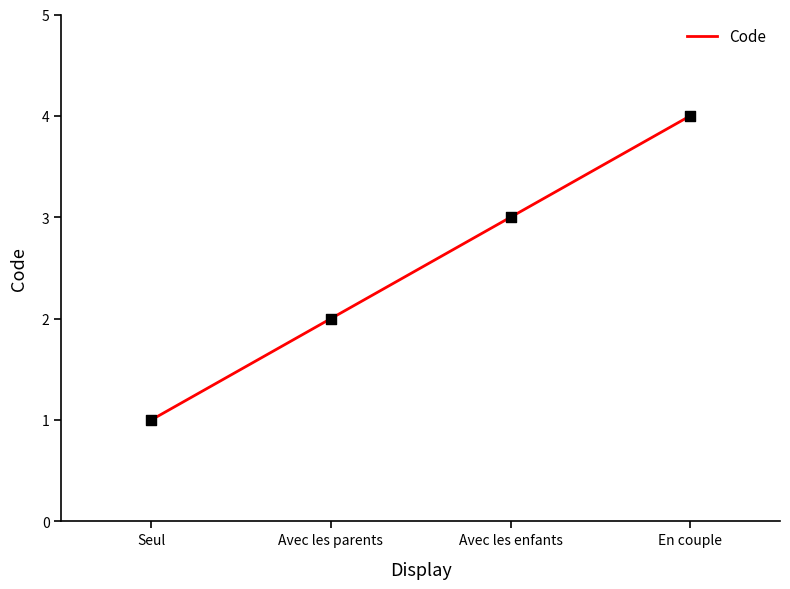

Approximately how many times larger is the value at Avec les enfants compared to Seul?

3.0